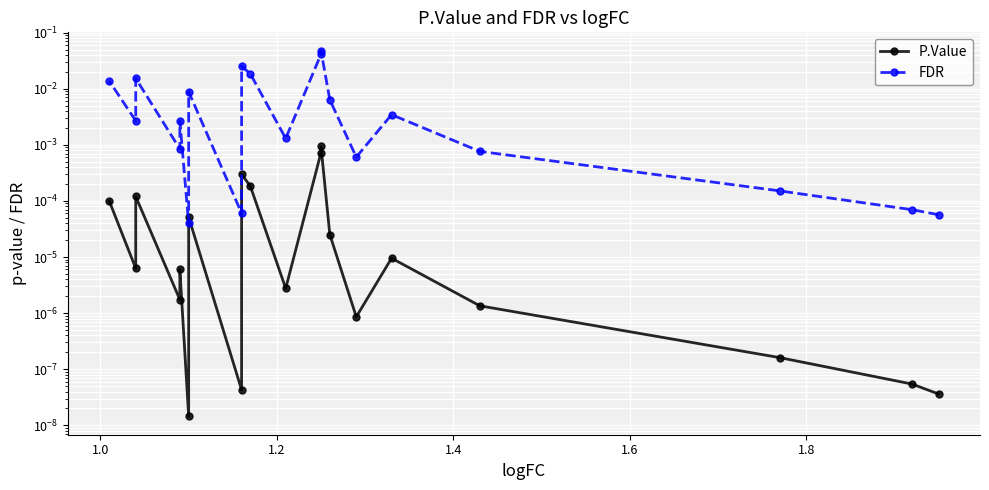

True or false: FDR and P.Value cross at least once.

False